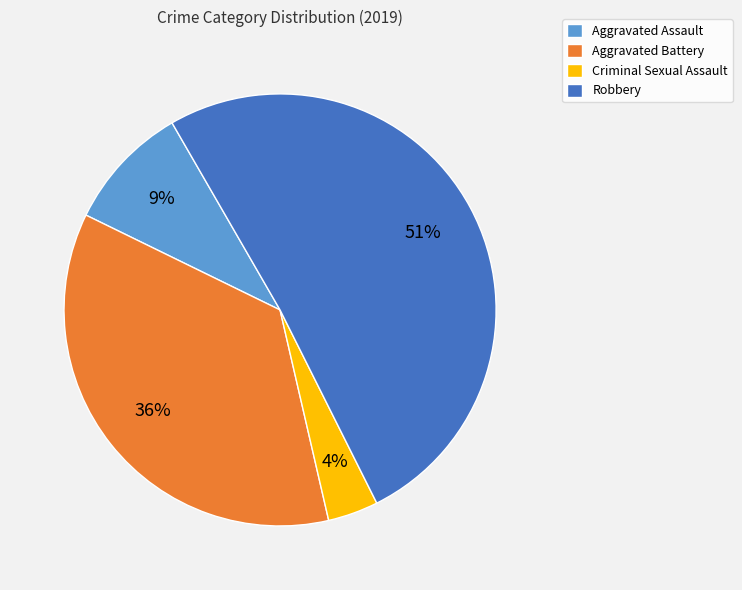

Which has a higher value, Aggravated Assault or Criminal Sexual Assault?

Aggravated Assault